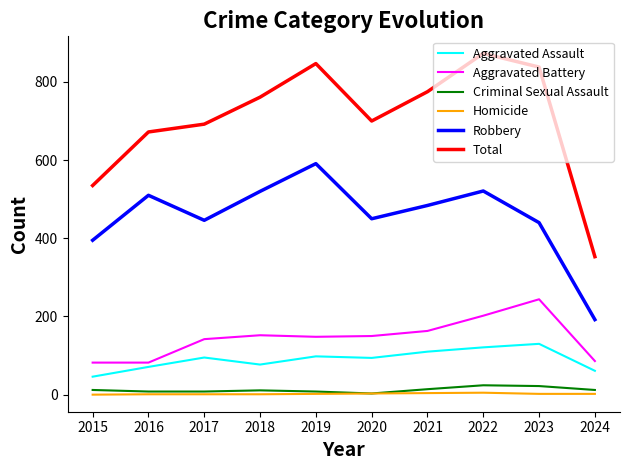

True or false: Aggravated Battery and Robbery cross at least once.

False